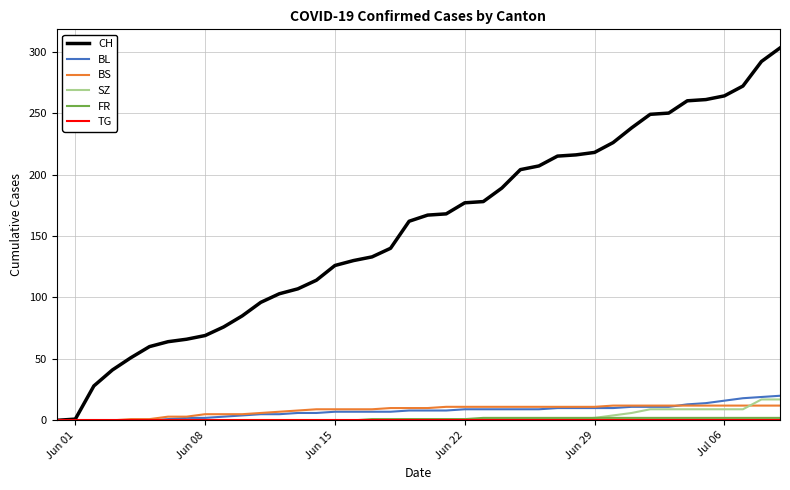

Which series has the largest total across all categories?

CH